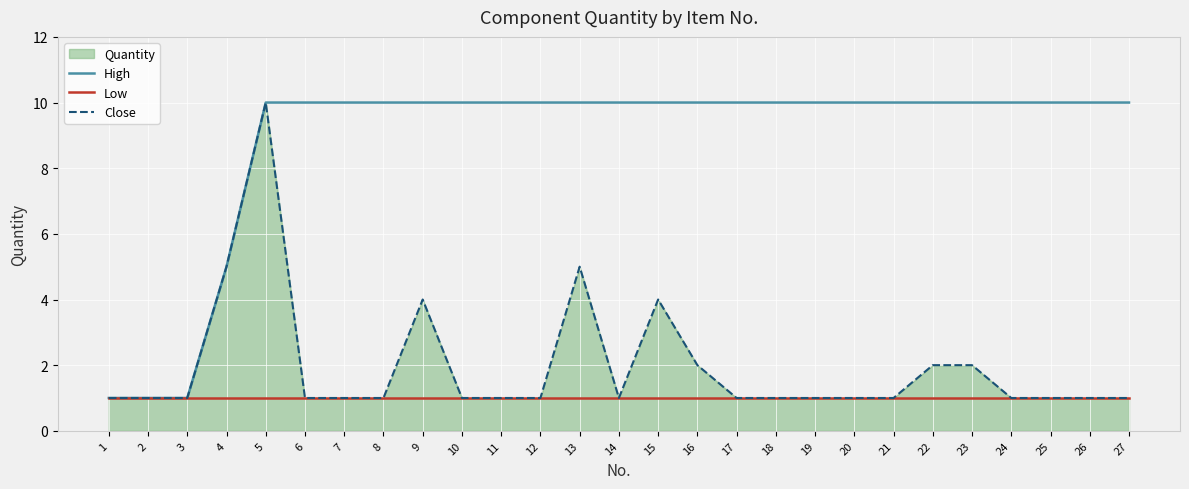

Is the value of Low at 4 greater than the value of Close at 5?

No